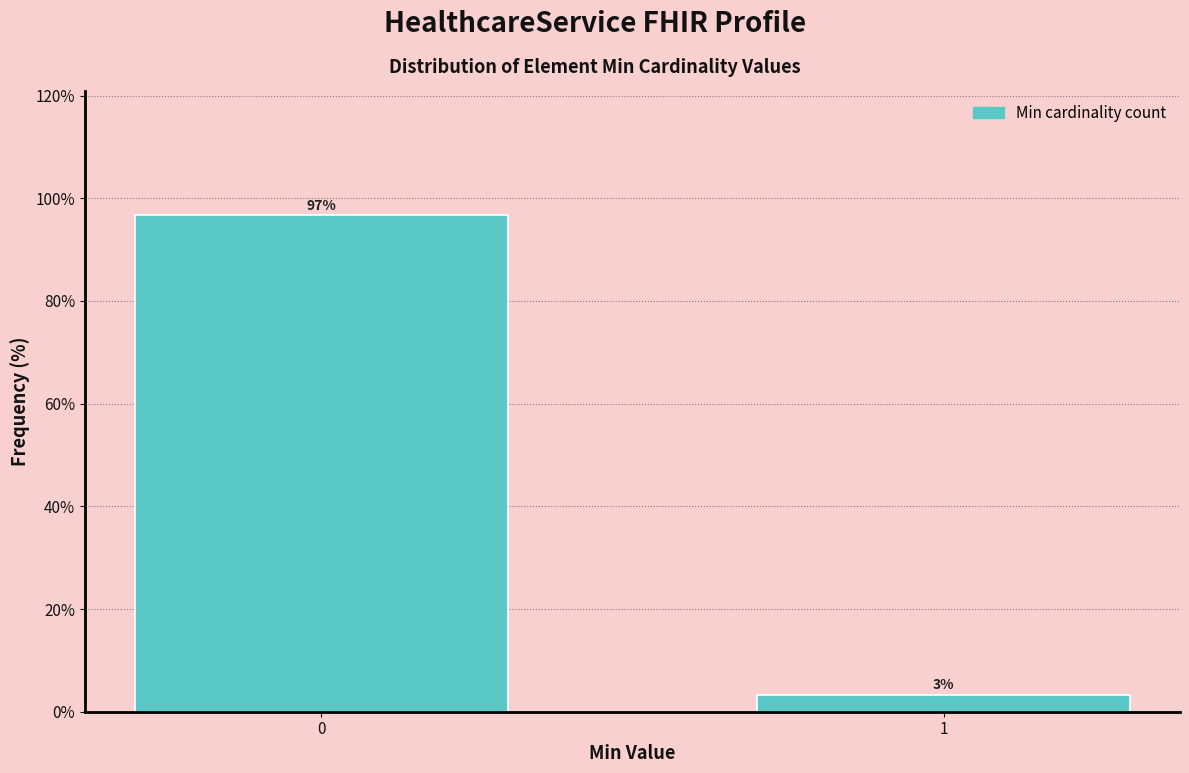

Read the value at 0.

96.7